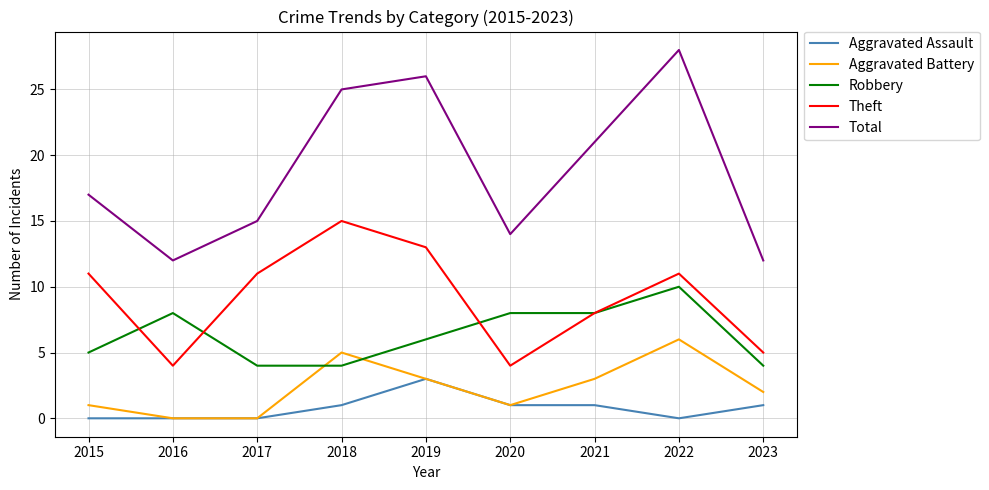

What is the spread (max minus min) of values at 2016?

12